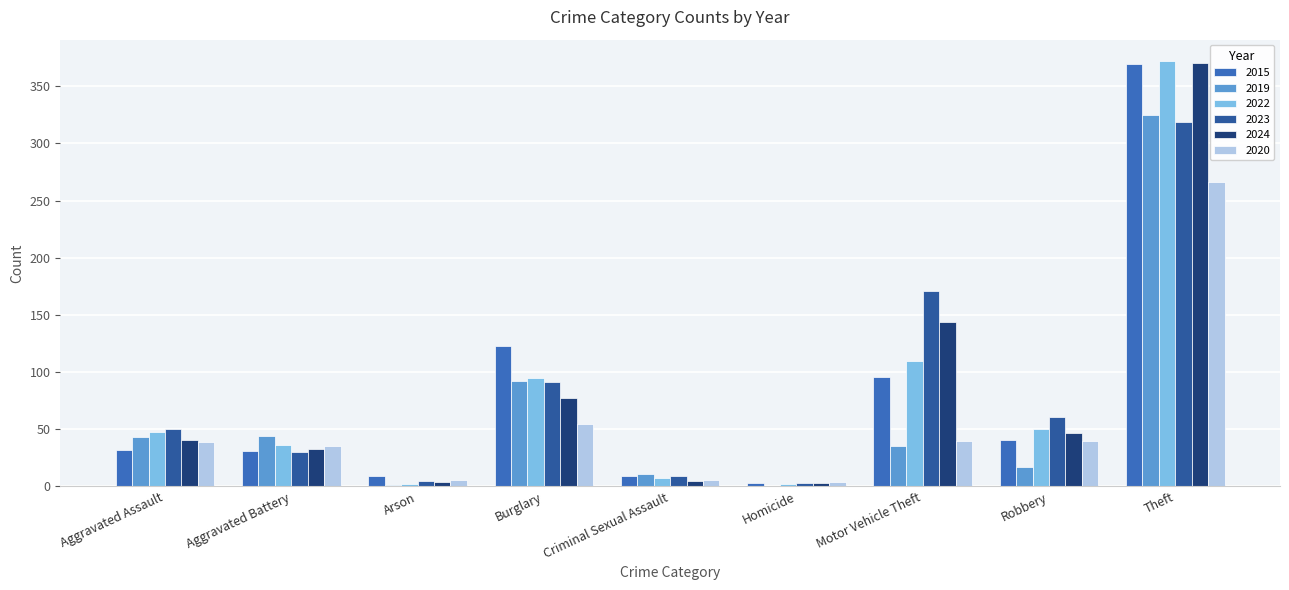

What is the lowest value of the 2022 series?

2